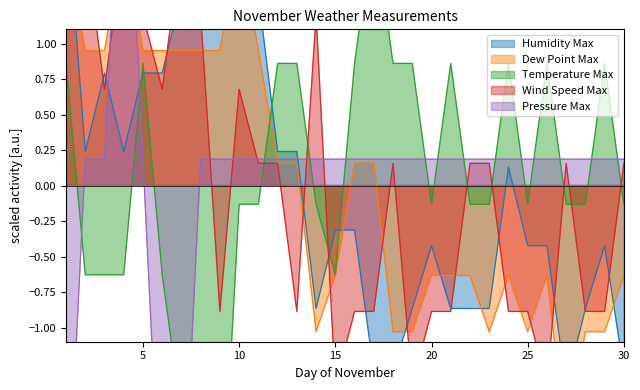

What are all the series names shown in the legend?

Humidity Max, Dew Point Max, Temperature Max, Wind Speed Max, Pressure Max